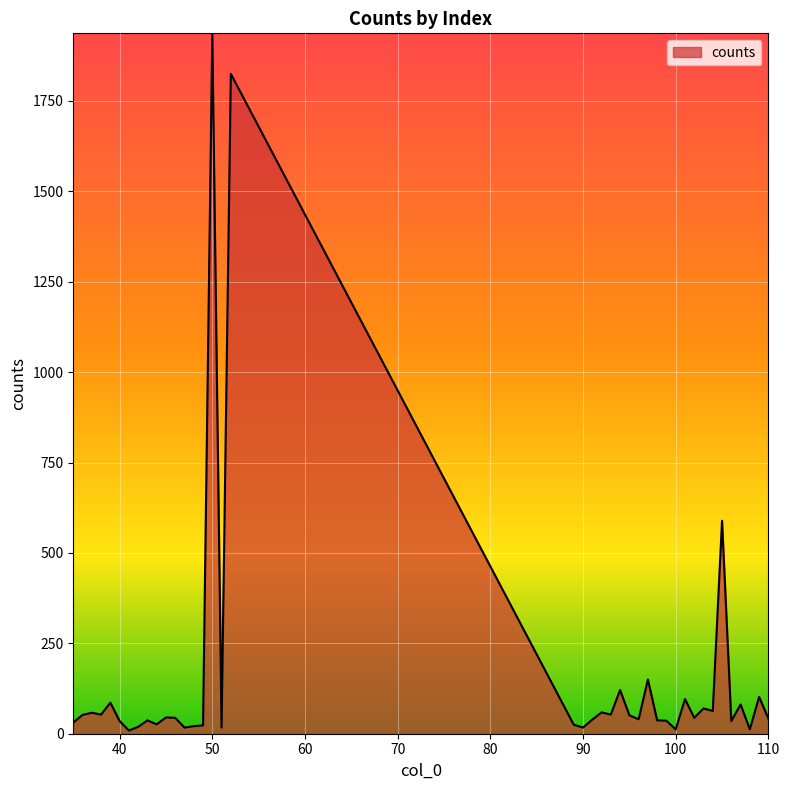

What is the difference between the maximum and minimum values?

1928